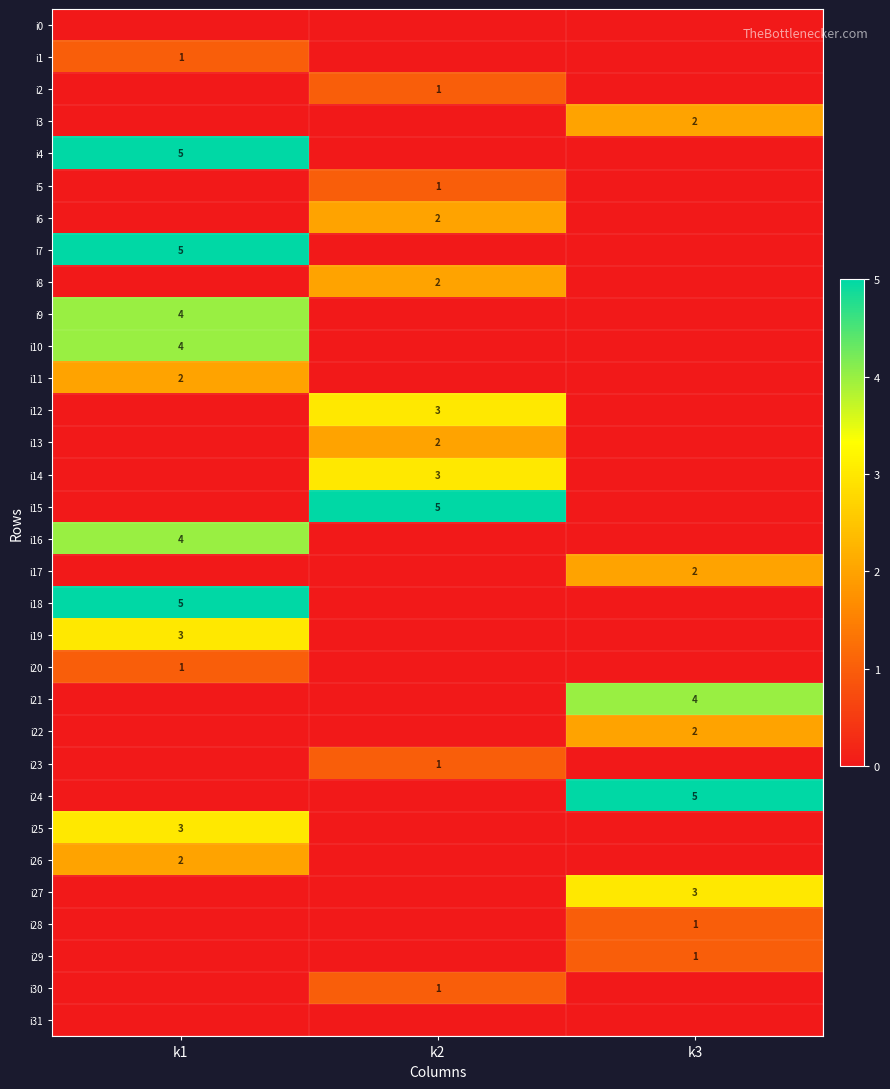

The i10 series shows 5 at k1. True or false?

False